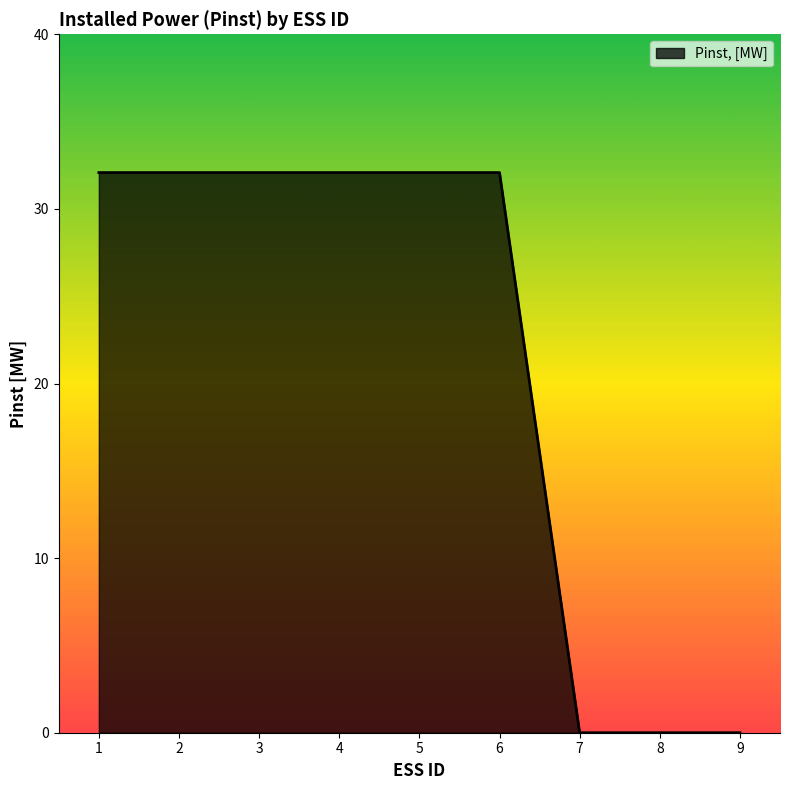

The value at 8 is 0.0. True or false?

True